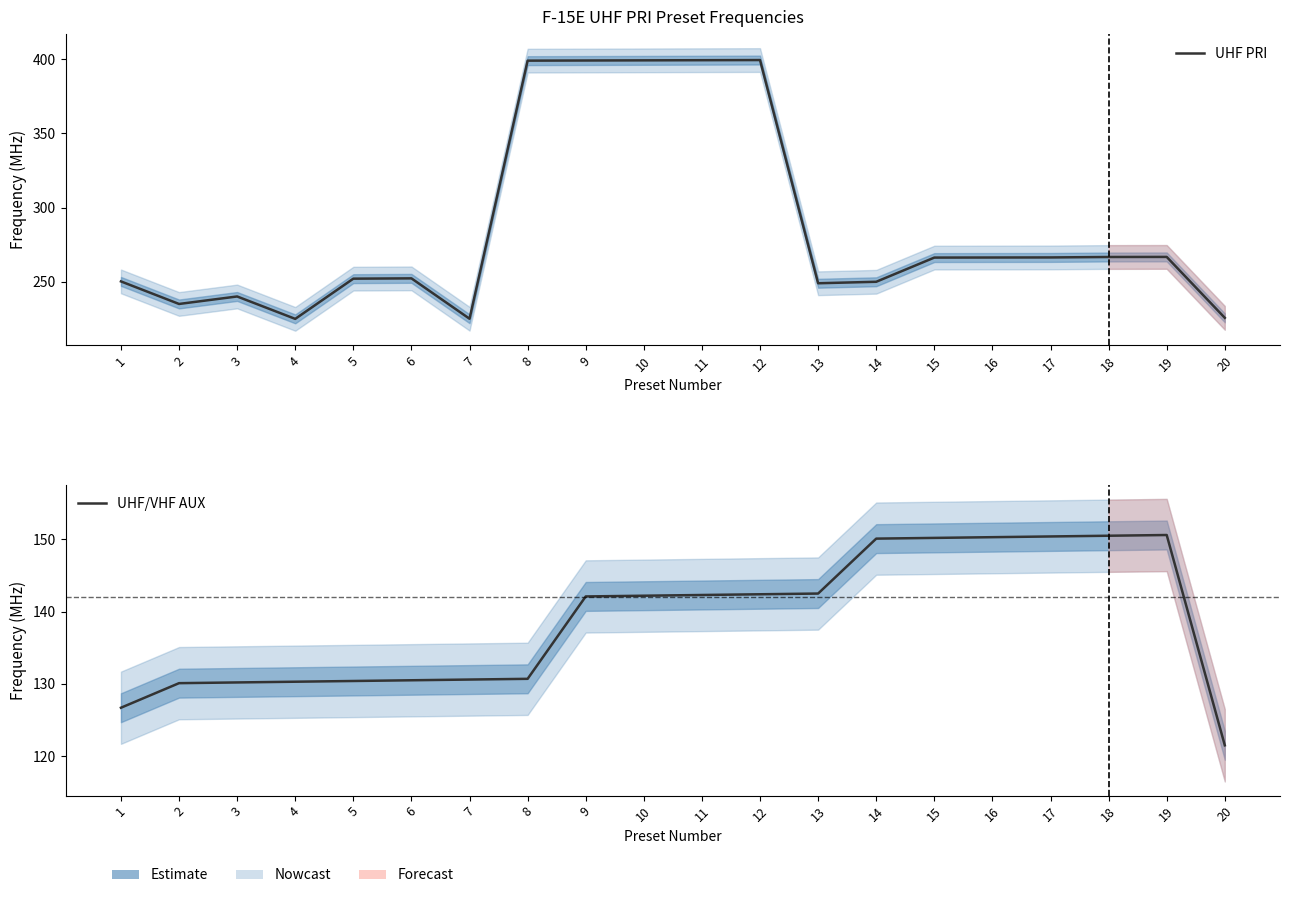

List the labels in order of UHF PRI value, smallest first.

4, 7, 20, 2, 3, 13, 14, 1, 5, 6, 15, 16, 17, 18, 19, 8, 9, 10, 11, 12